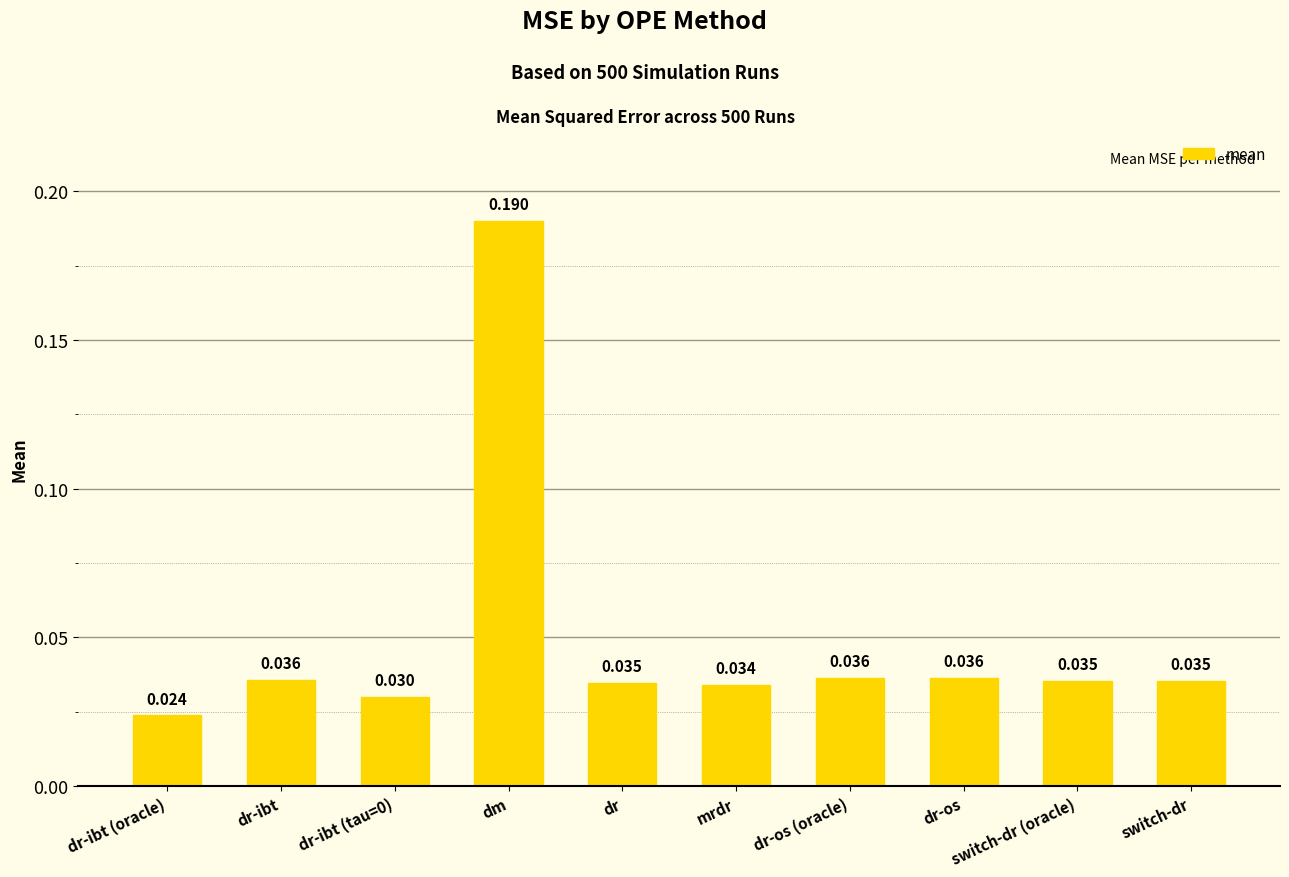

What is the change in value from dr-ibt to dm?

+0.2